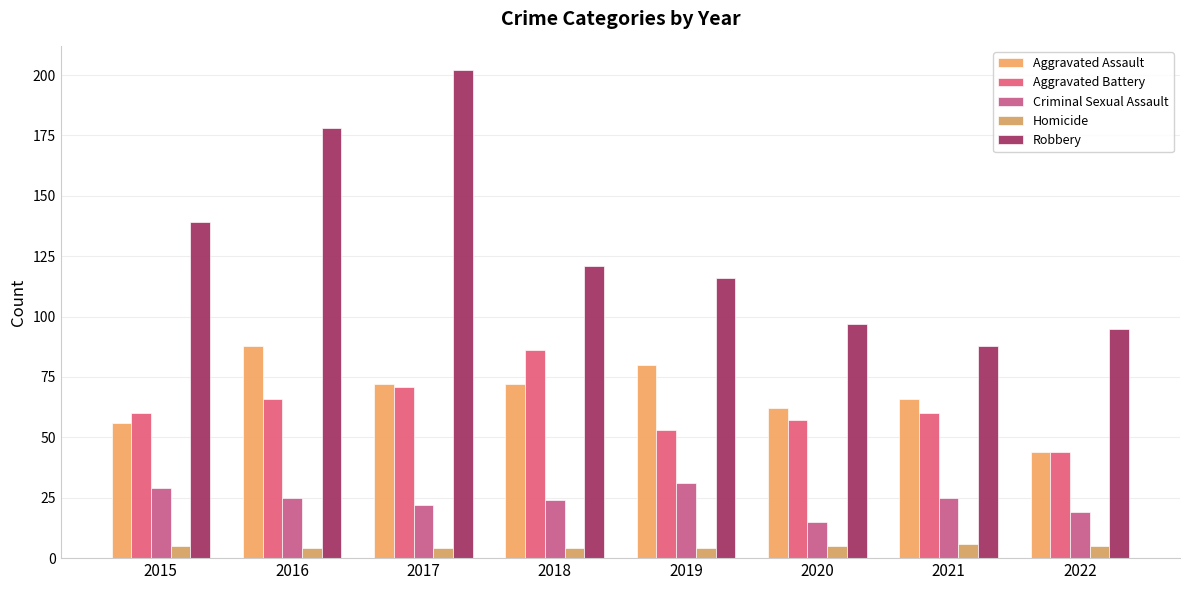

What is the difference between the second highest and minimum values in the Criminal Sexual Assault series?

14